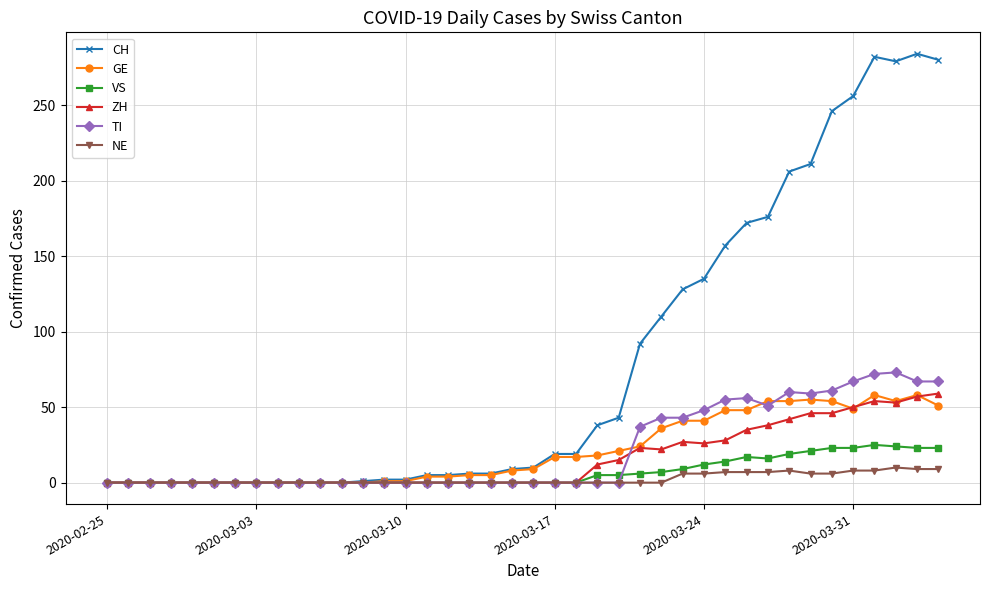

True or false: TI has more than 2 points higher than both neighbors.

True